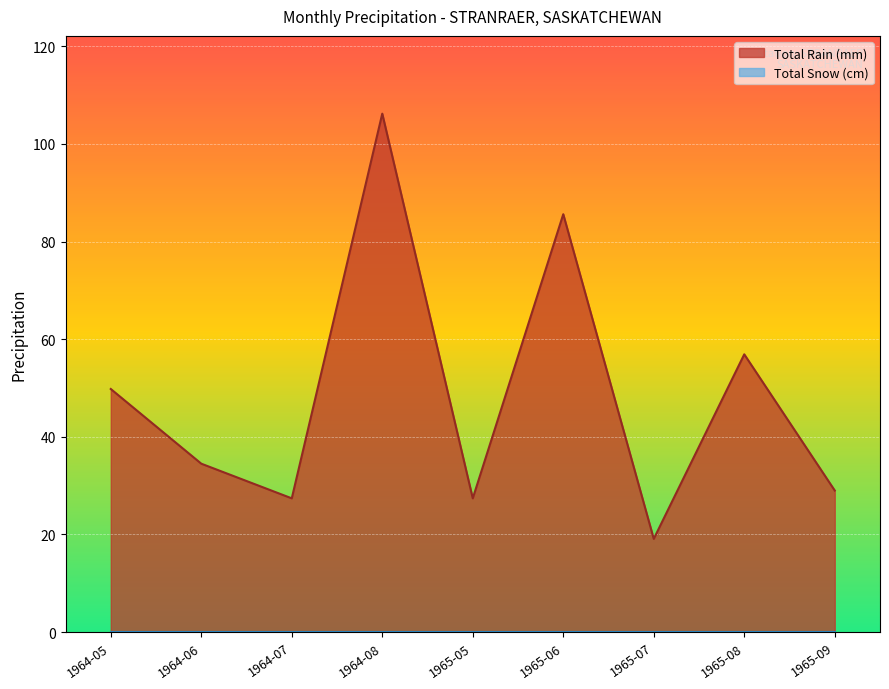

At which category does the chart reach its peak across all series?

1964-08